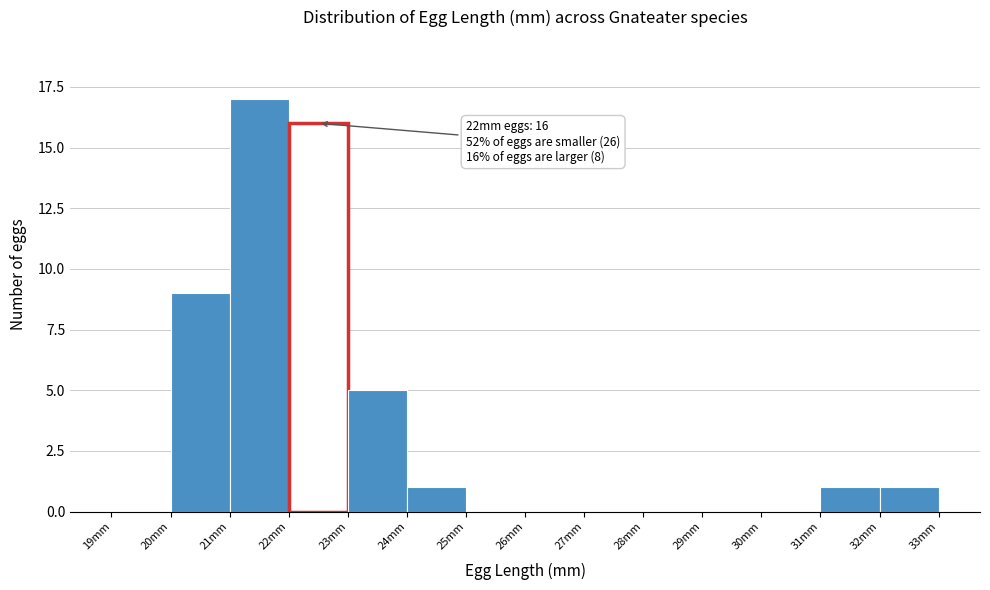

Which range on the x-axis has the tallest bar?

21 to 22